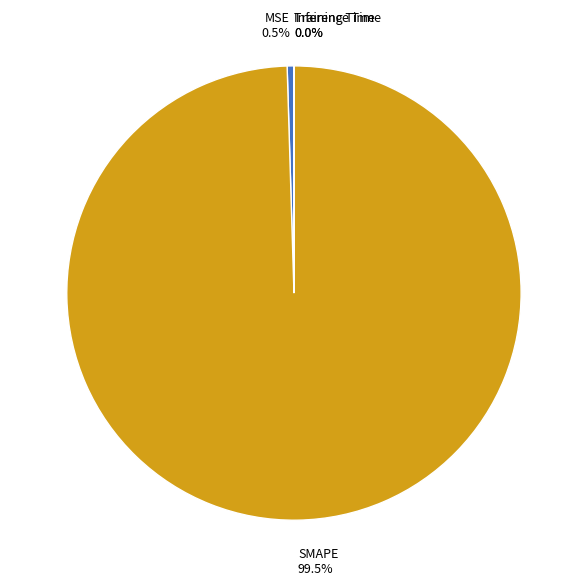

Which slice is the largest?

SMAPE